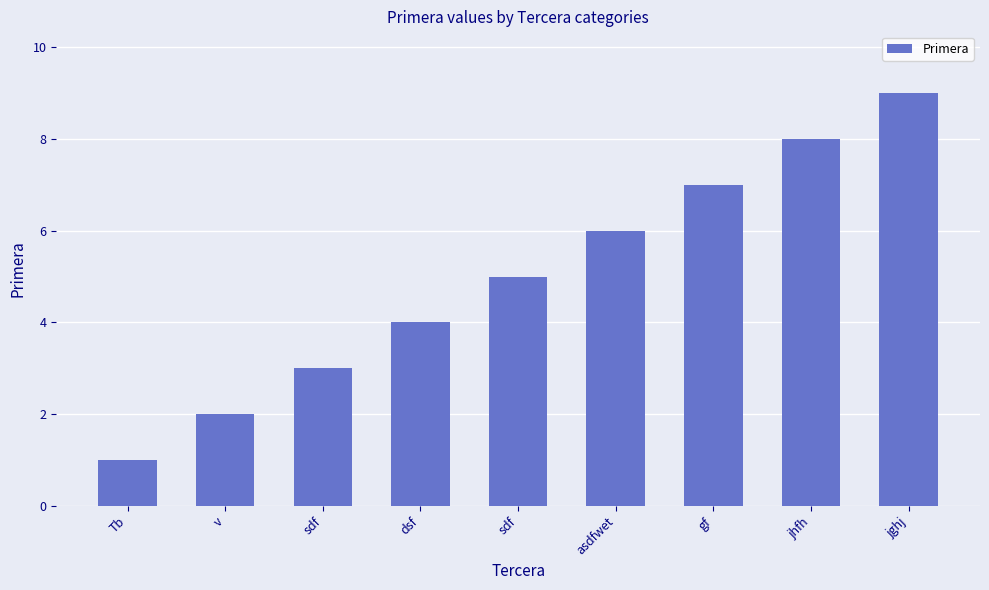

Which category has the lowest value across all series?

Tb